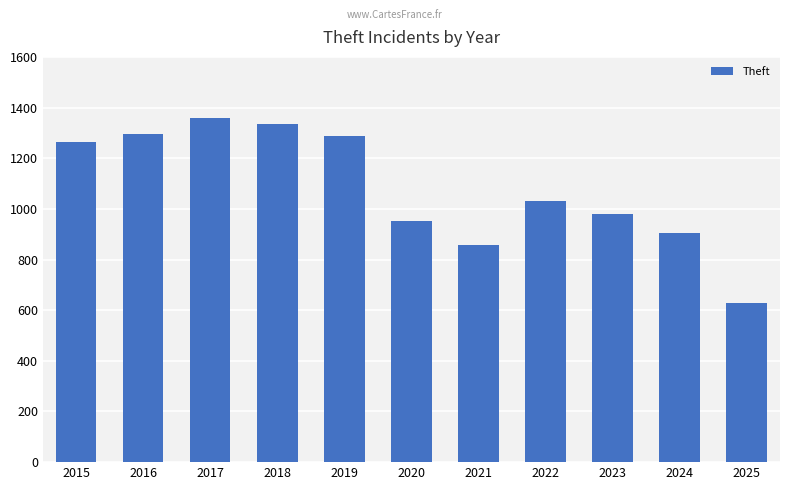

Reading right to left, list all the values displayed in this chart.

630	903	980	1032	856	954	1288	1337	1359	1297	1263